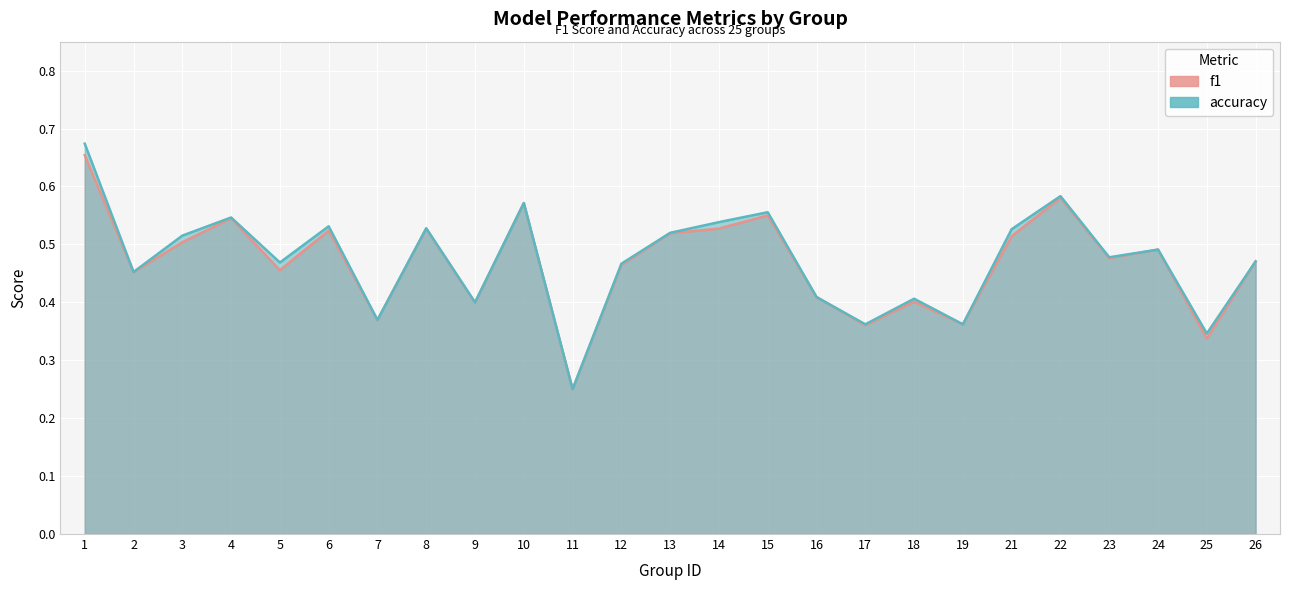

At which category is the sum across all series the highest?

1